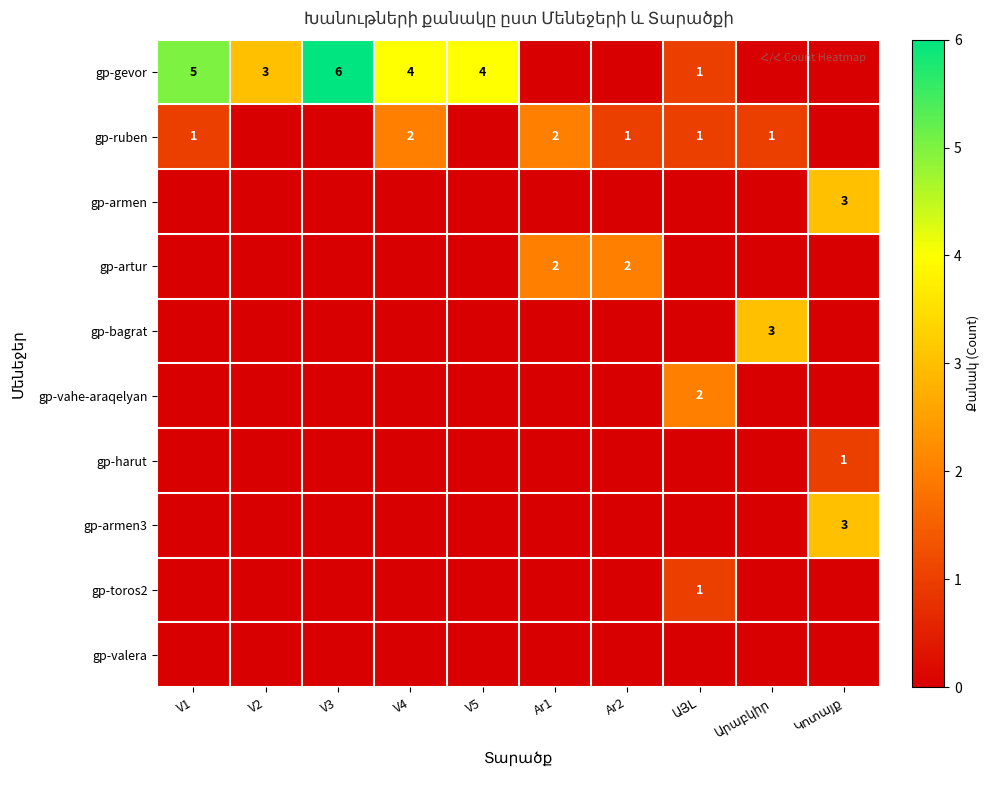

The gp-ruben series shows 4 at V4. True or false?

False